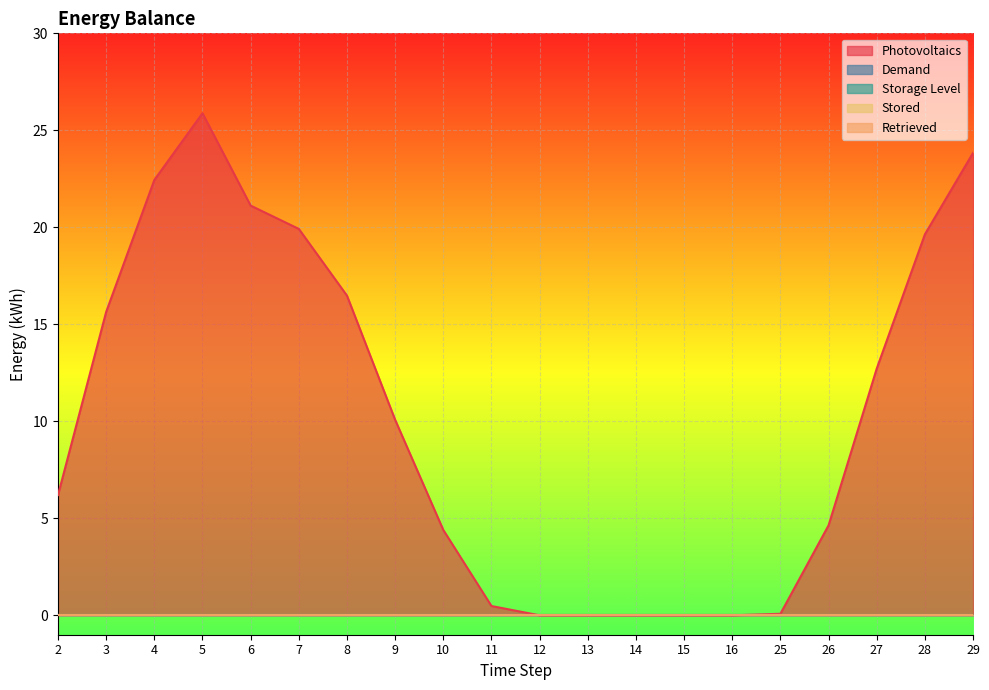

At which category is the sum across all series the highest?

5